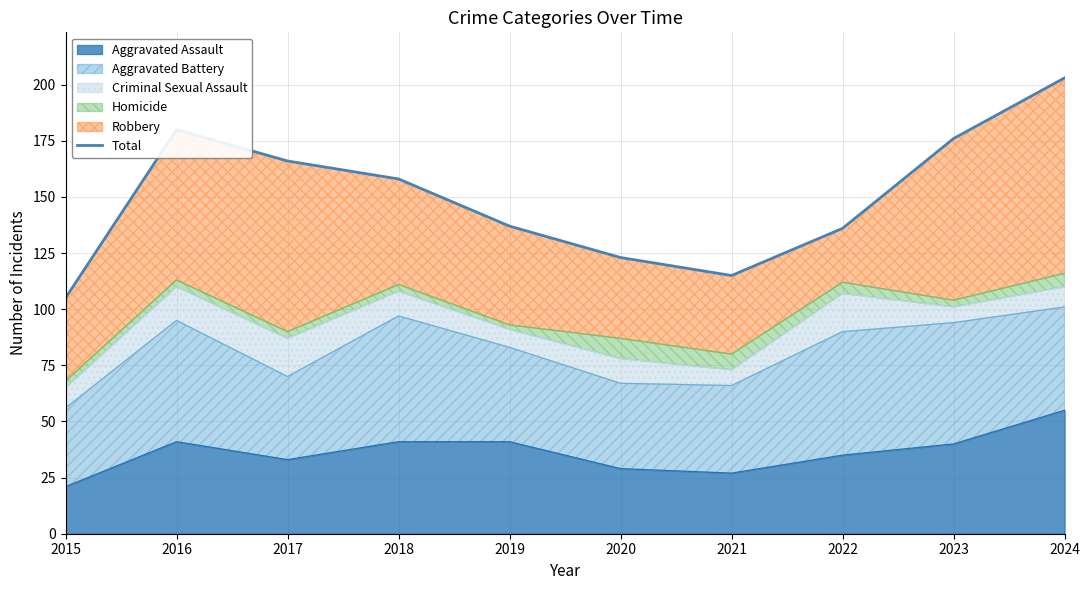

How many lines are shown in the chart?

1